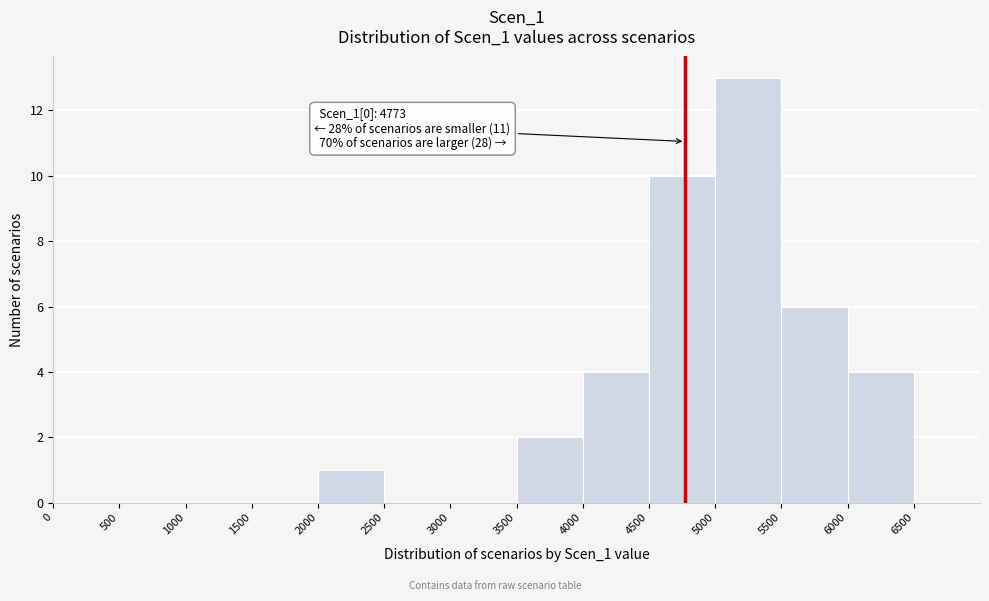

Which range on the x-axis has the tallest bar?

5000 to 5500